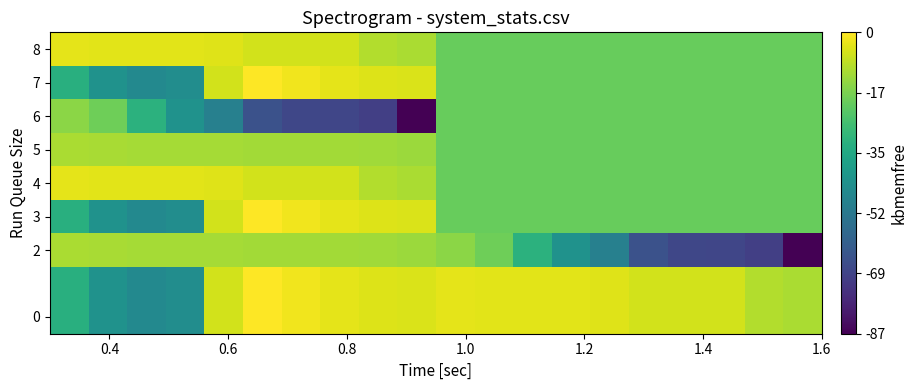

At how many categories does at least one series exceed 11259986?

20